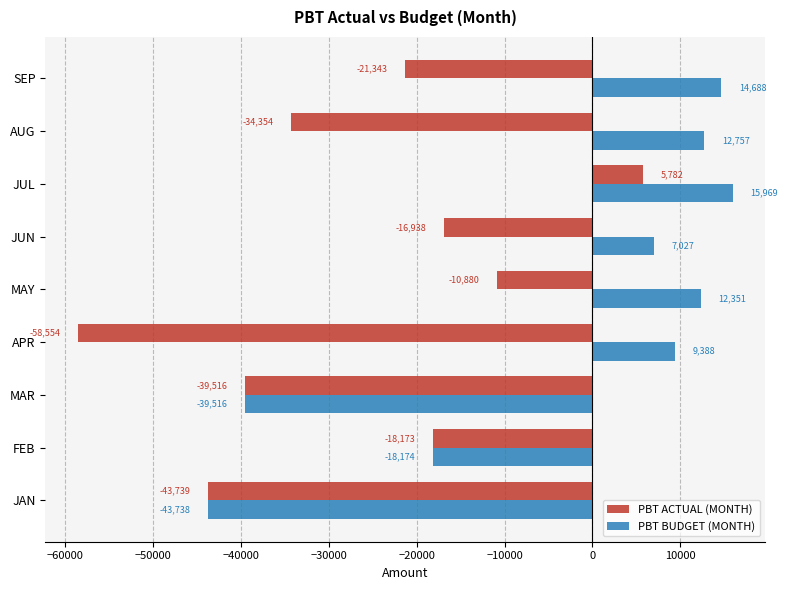

List the labels in order of PBT BUDGET (MONTH) value, largest first.

JUL, SEP, AUG, MAY, APR, JUN, FEB, MAR, JAN